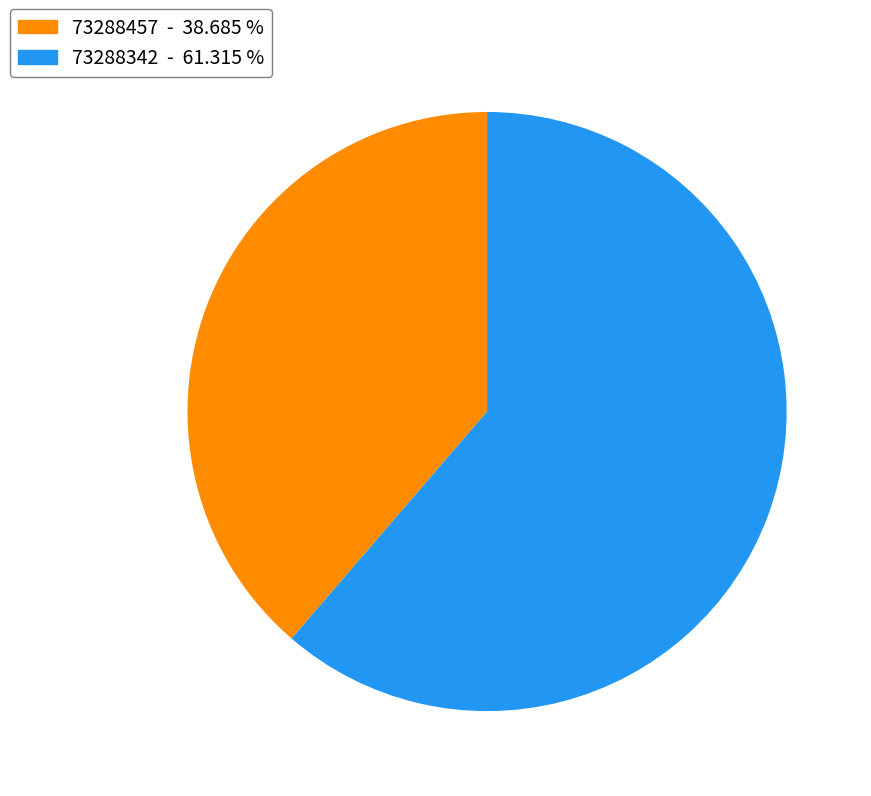

True or false: 73288457 accounts for 47% of the total.

False